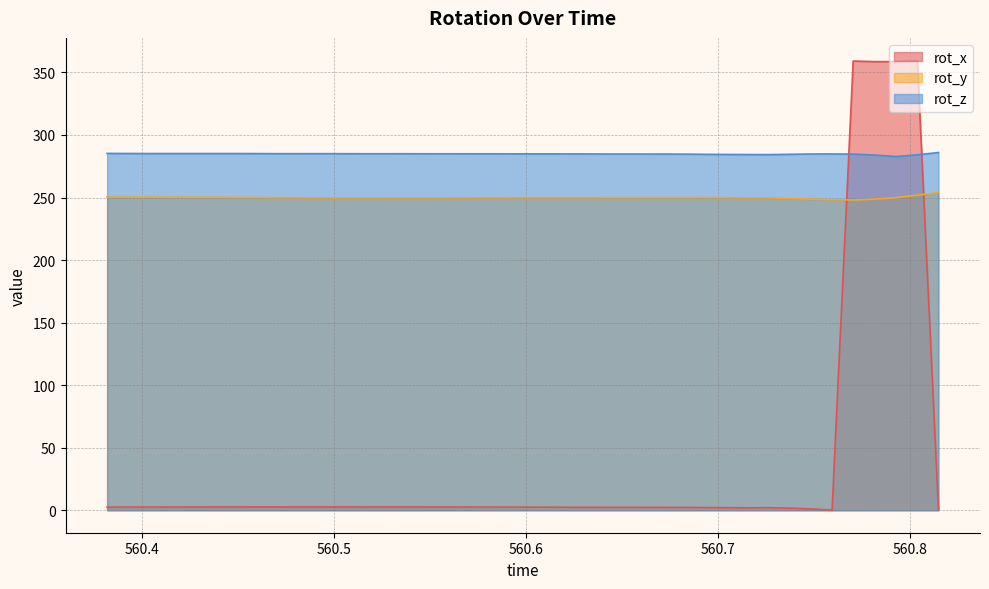

At which category does rot_x reach its first local valley?

560.4039